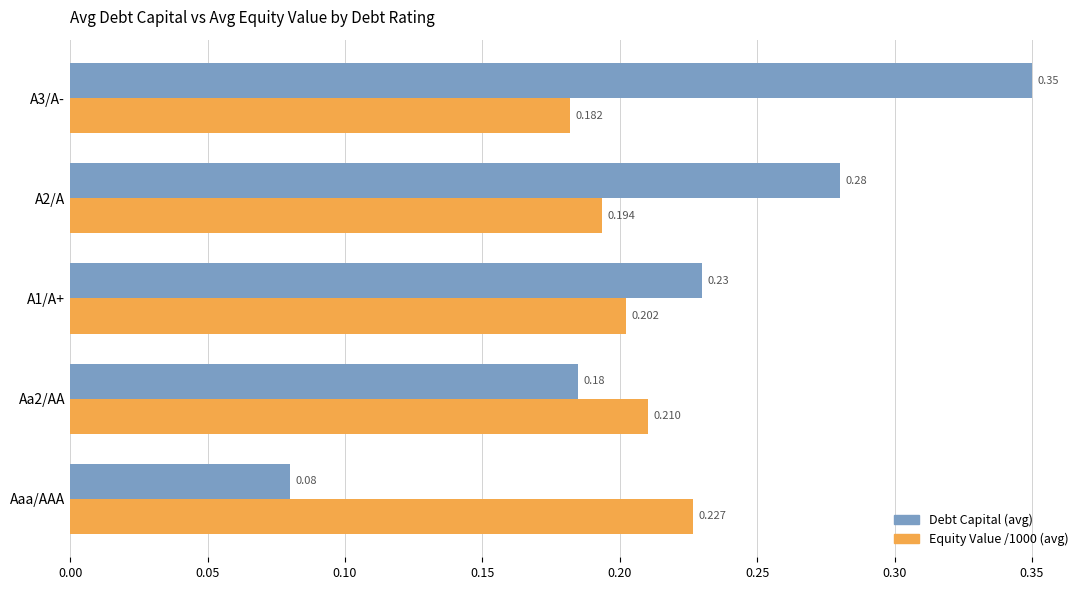

List the series in order of their peak value, lowest first.

Equity Value /1000 (avg), Debt Capital (avg)